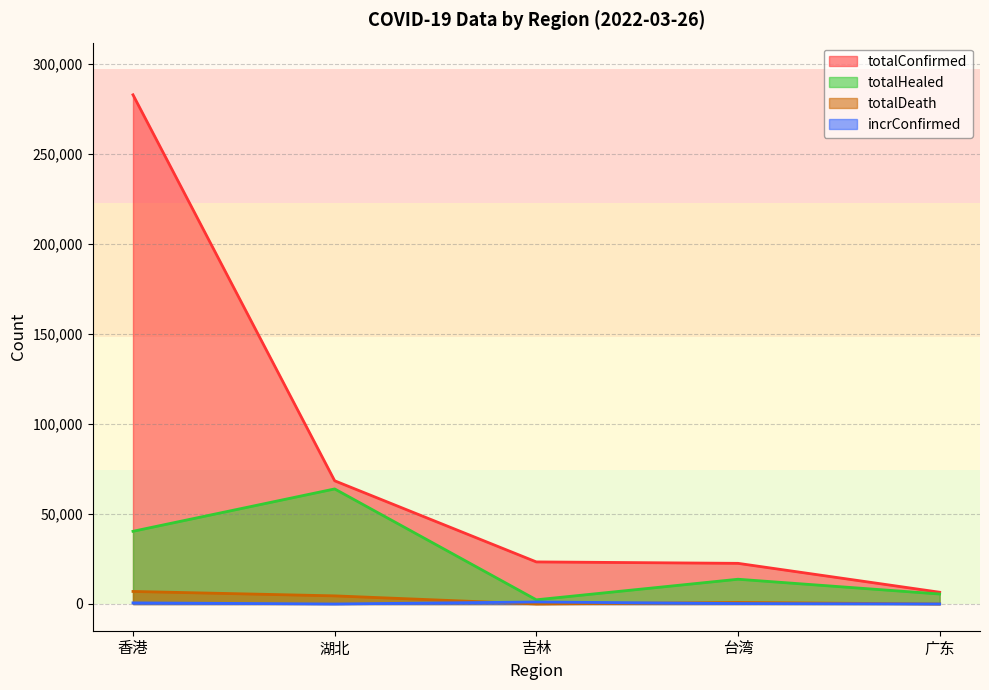

The value of totalHealed at 吉林 is 832. True or false?

False